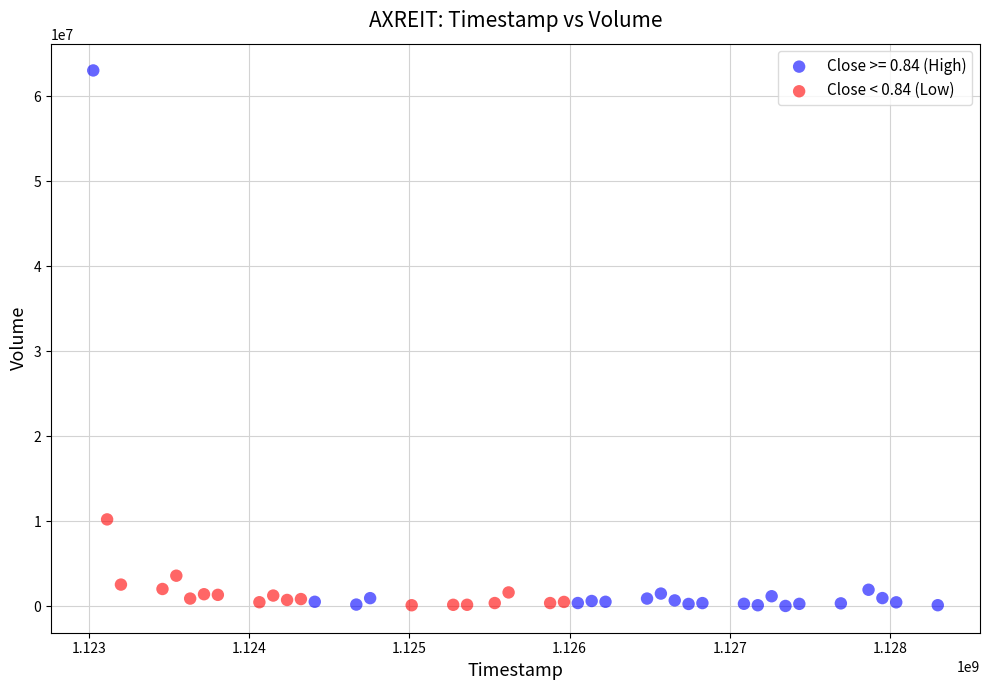

Which series has the largest Y range (max minus min)?

Close >= 0.84 (High)